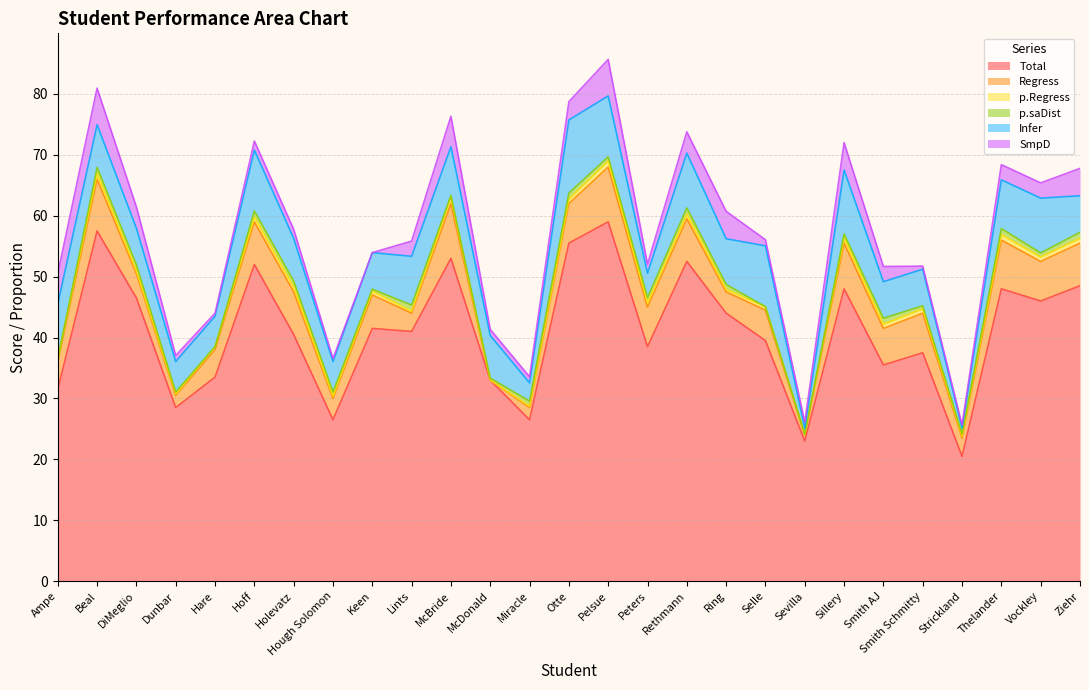

What is the greatest value displayed?

59.0